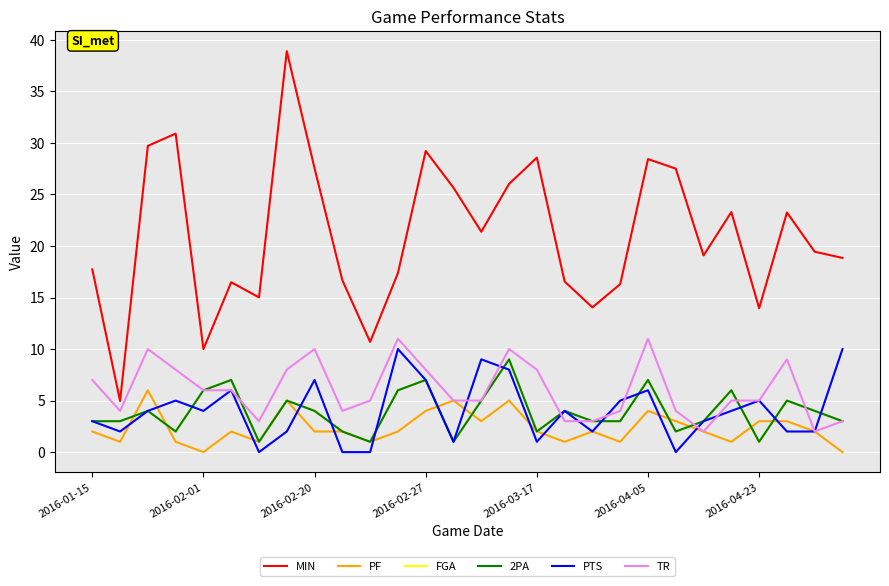

Does the chart display data point markers on the line(s)?

No